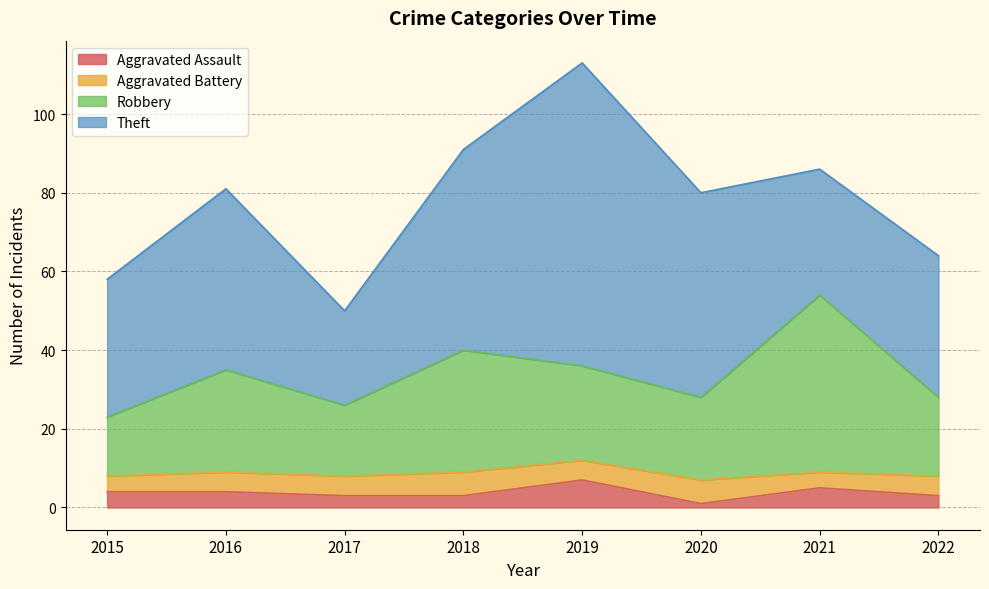

Does the chart have visible grid lines?

Yes